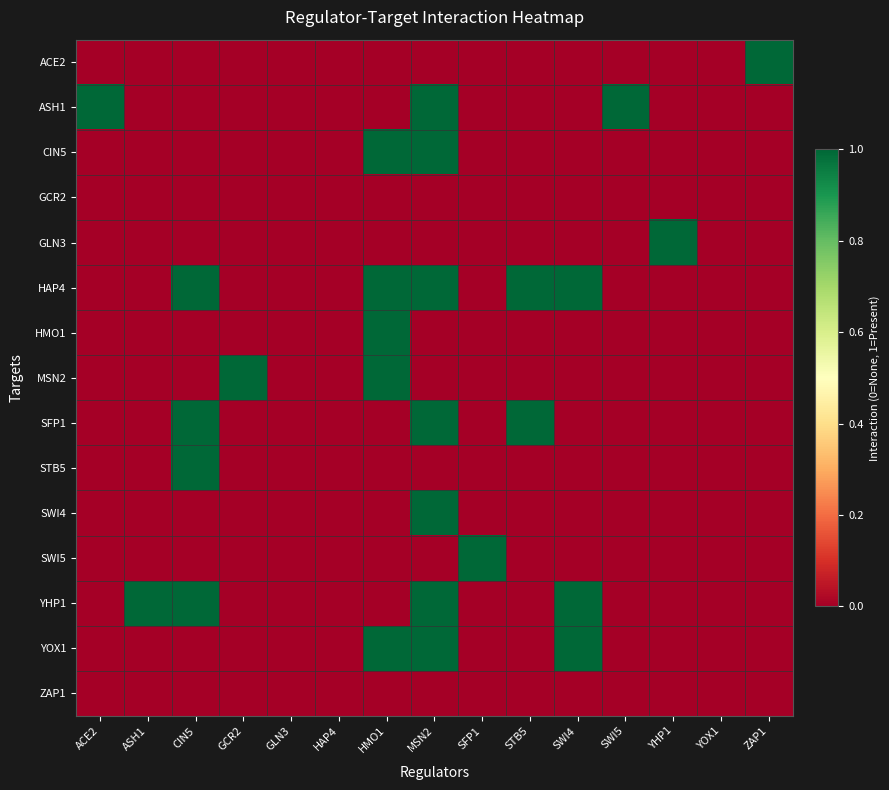

How many categories are shown in the chart?

15